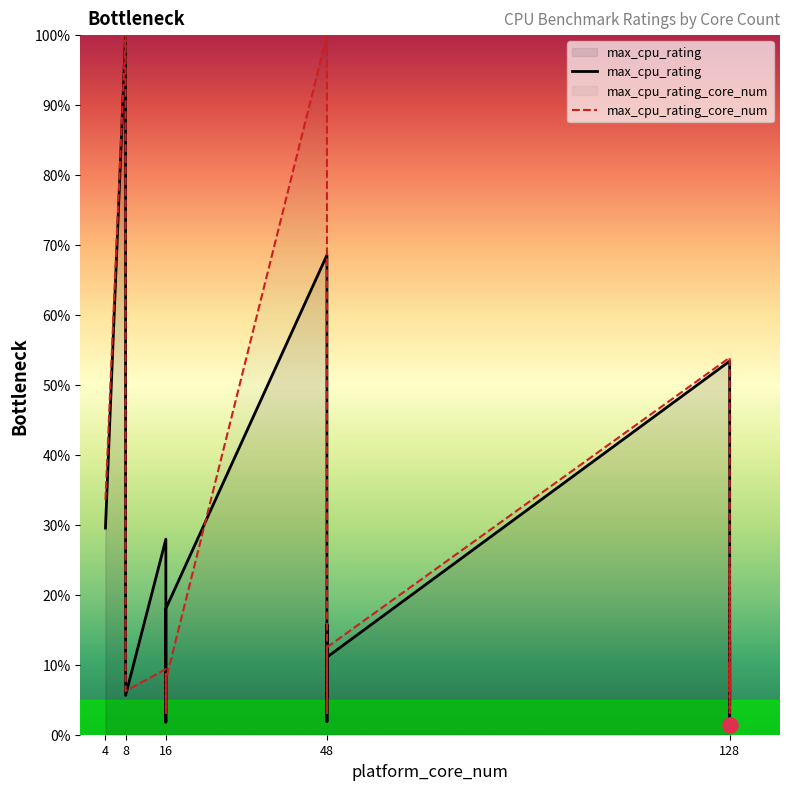

Which series contains the lowest Y value?

max_cpu_rating